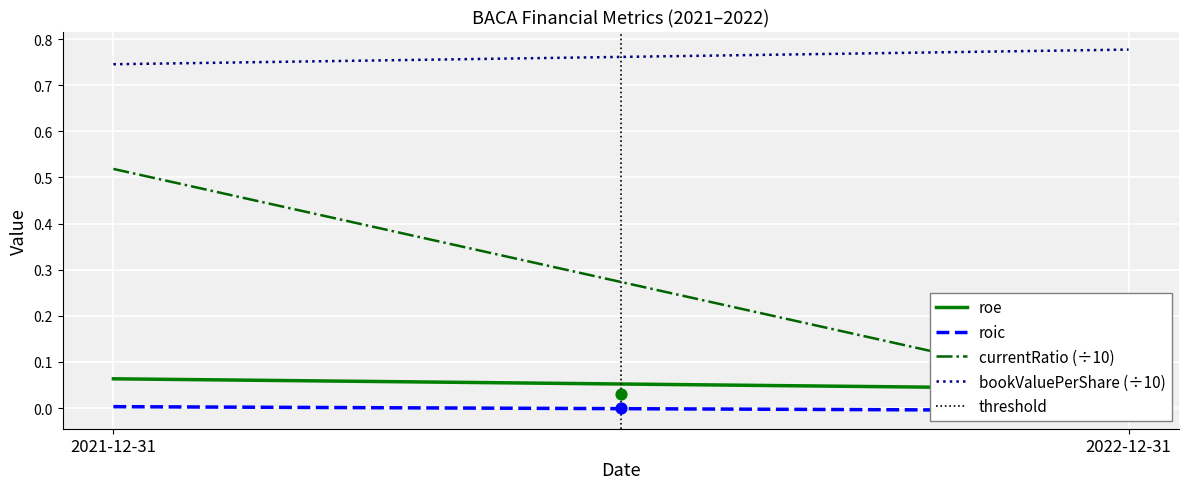

Which series reaches the maximum Y coordinate?

threshold